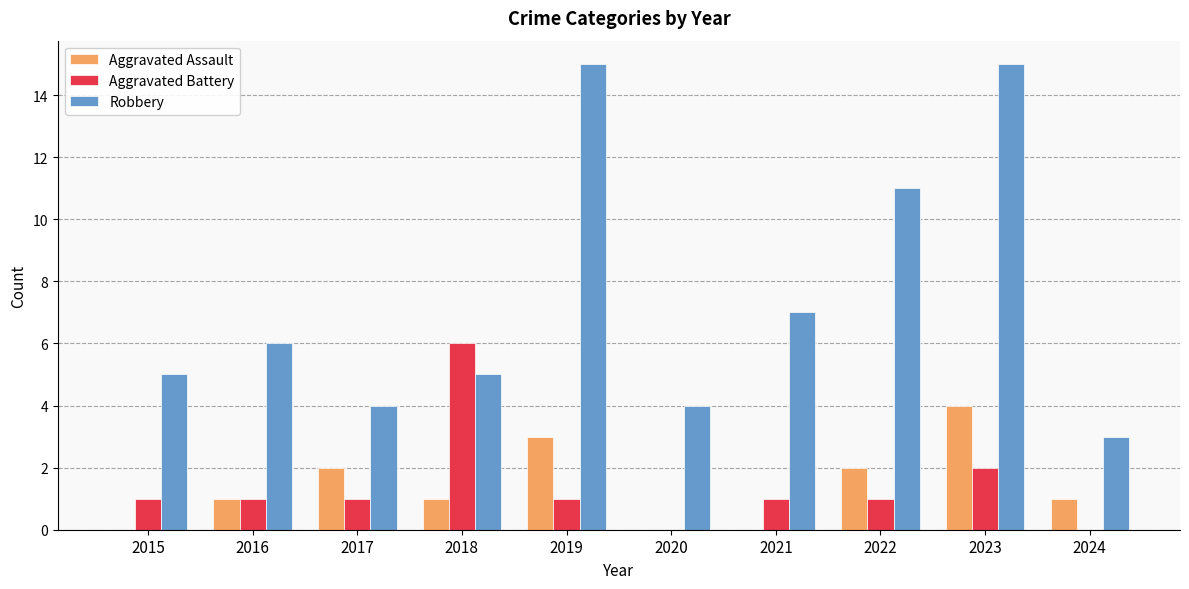

Which series changed the most between 2018 and 2023?

Robbery